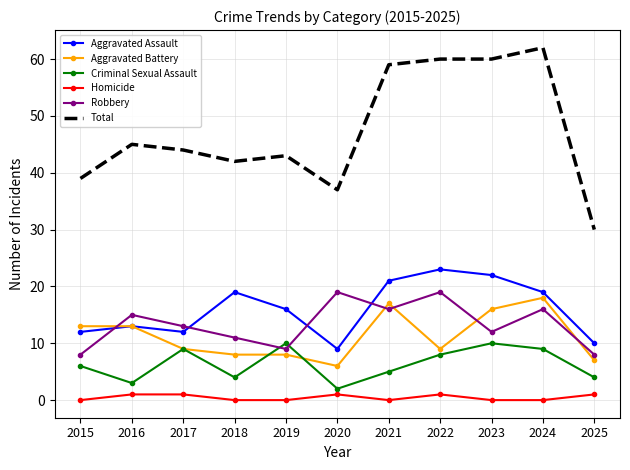

List the series in order of their peak value, highest first.

Total, Aggravated Assault, Robbery, Aggravated Battery, Criminal Sexual Assault, Homicide